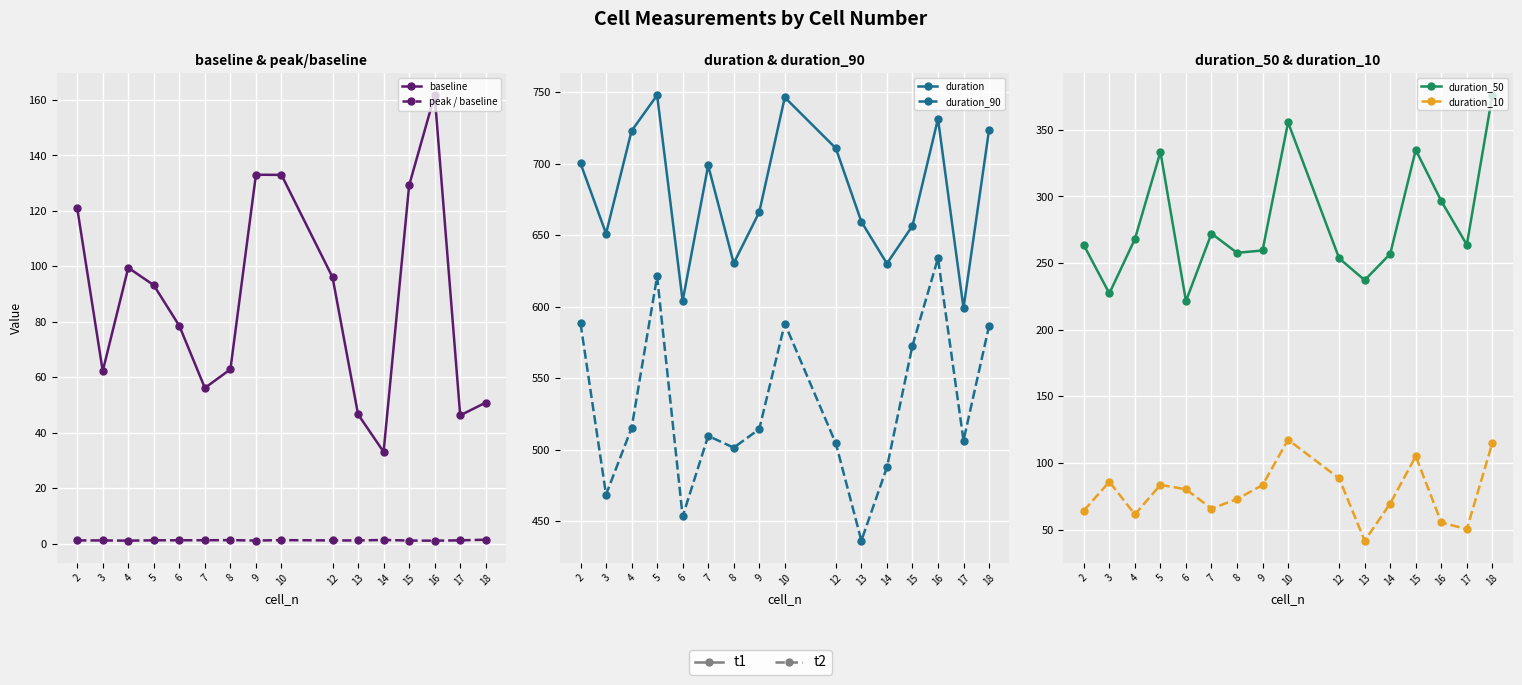

Rank the series at 10 from lowest to highest value.

peak / baseline, duration_10, baseline, duration_50, duration_90, duration